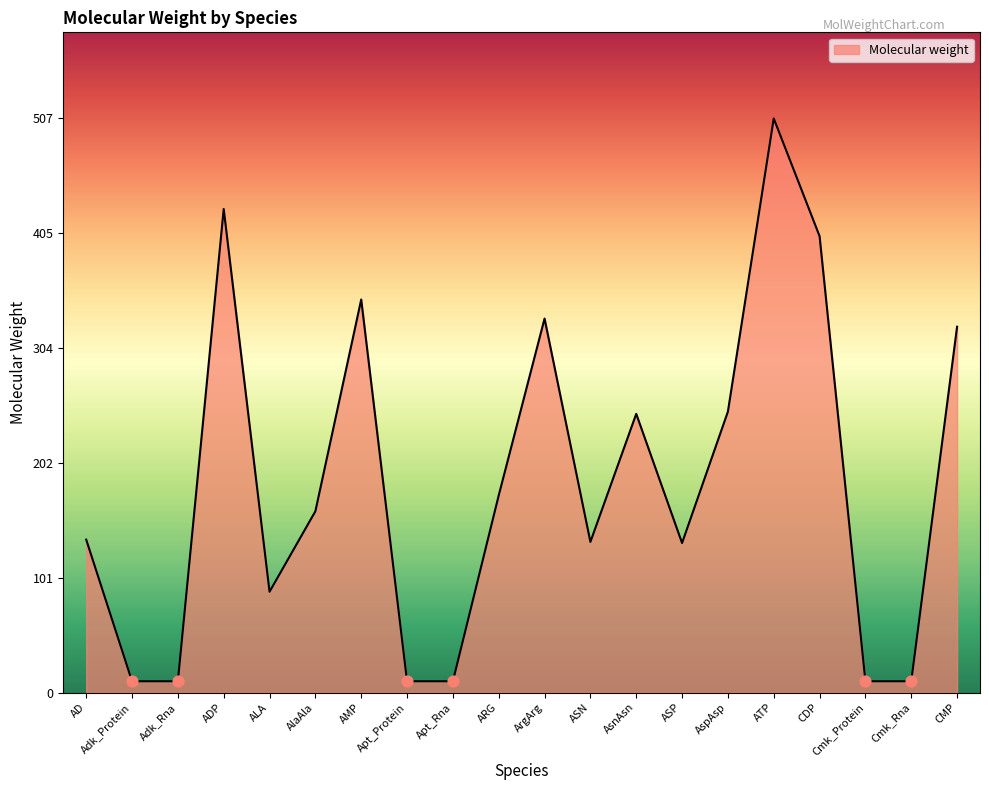

What is the change in value from AMP to ArgArg?

-16.8